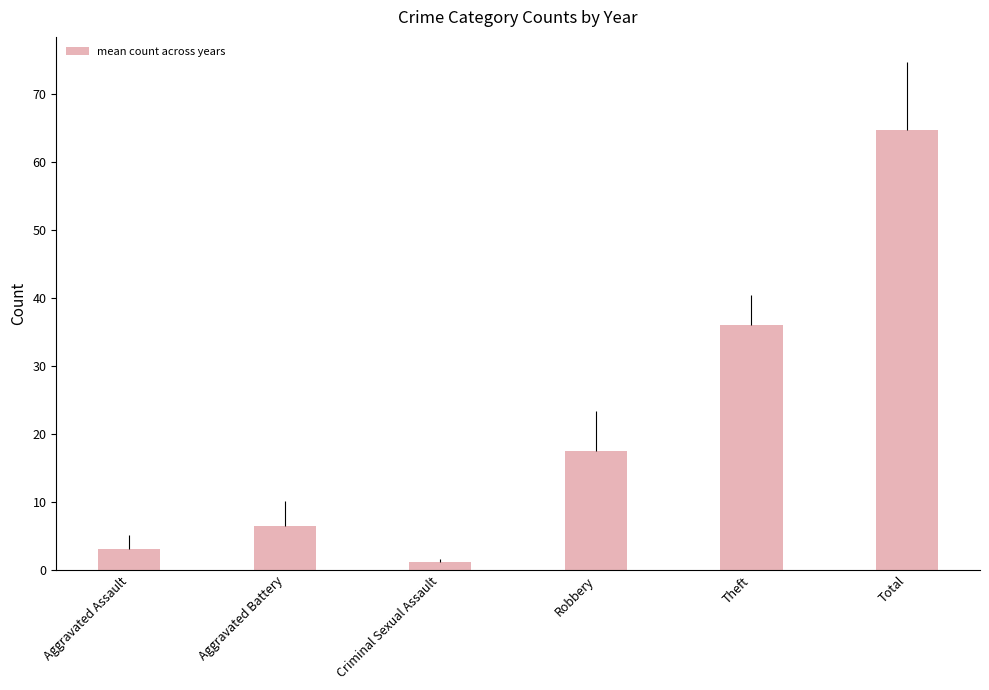

Reading left to right, extract all data points from this chart.

3.2	6.5	1.2	17.5	36.0	64.7